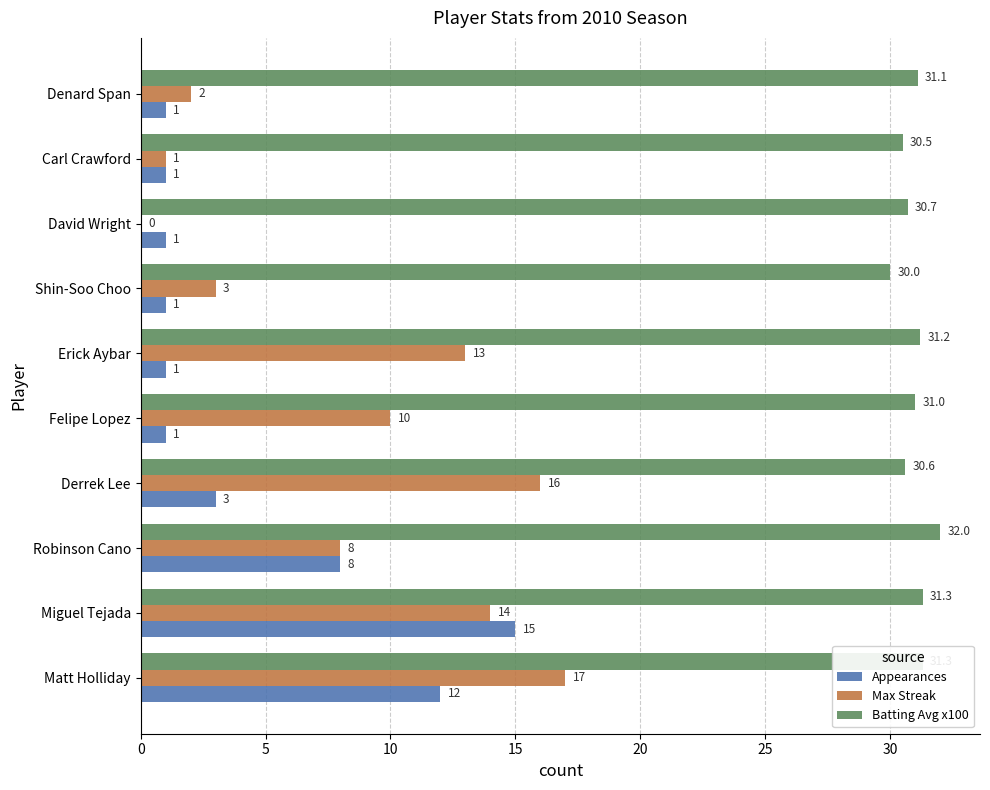

What is the approximate value of Appearances at Derrek Lee?

3.0